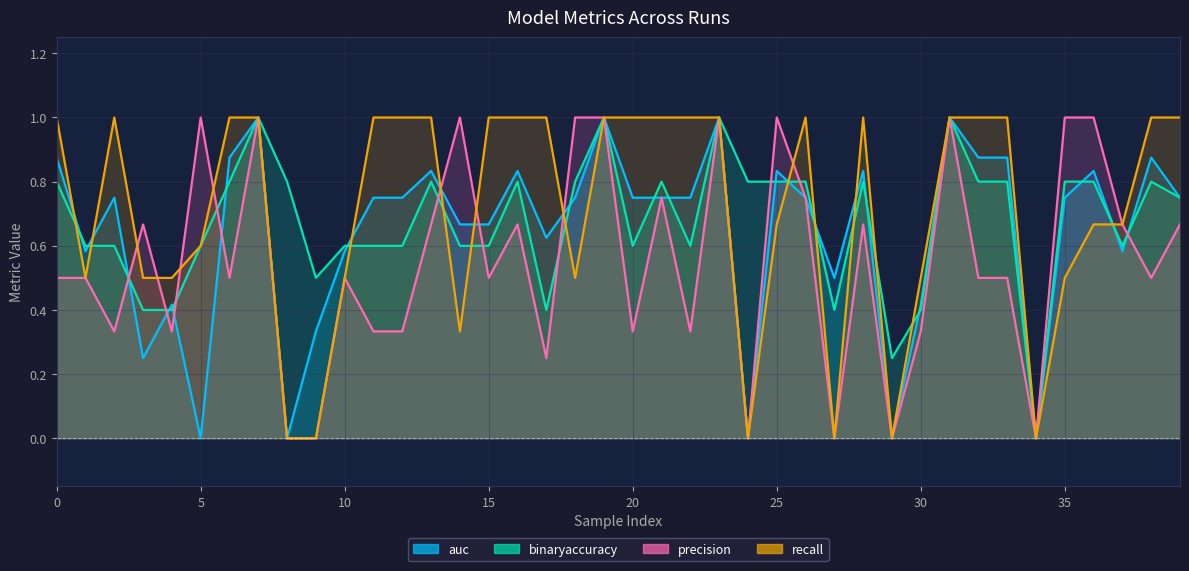

True or false: precision has a value of 0.7 at 0.

False